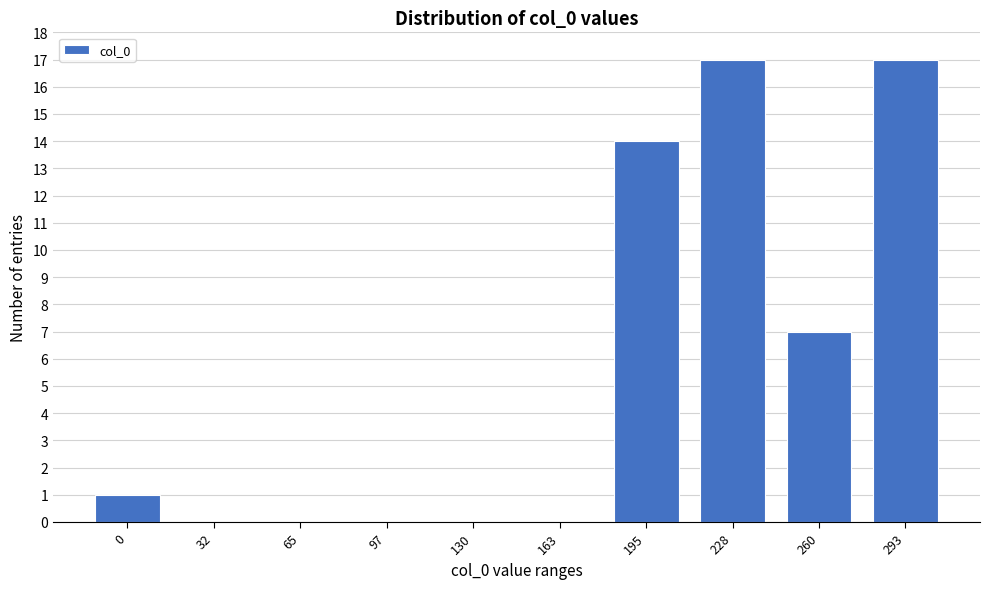

Reading right to left, transcribe all the data shown in this chart.

293=17	260=7	228=17	195=14	163=0	130=0	97=0	65=0	32=0	0=1